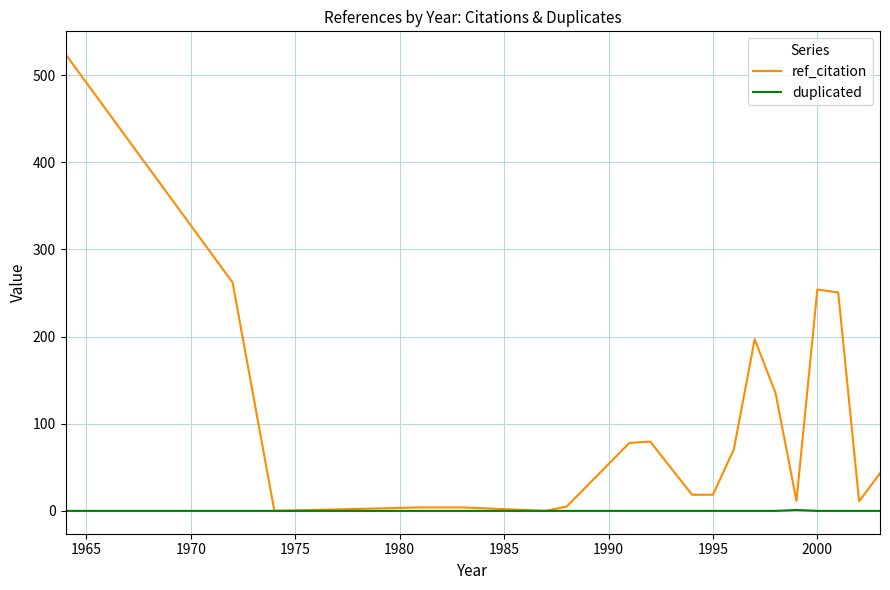

True or false: ref_citation has more than 2 points higher than both neighbors.

True